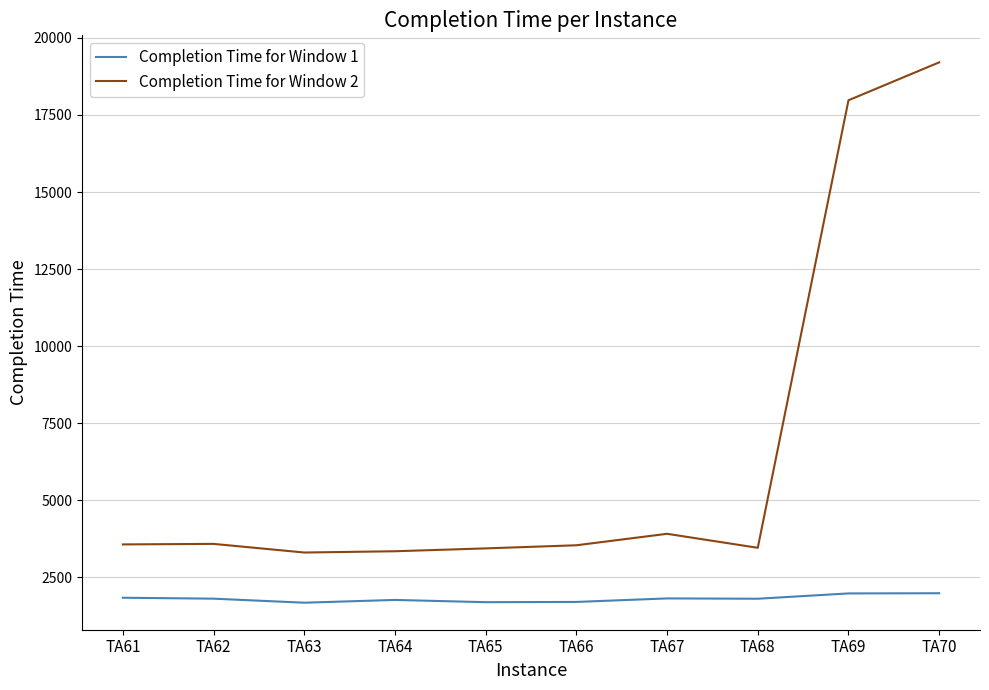

True or false: Completion Time for Window 1 and Completion Time for Window 2 cross at least once.

False